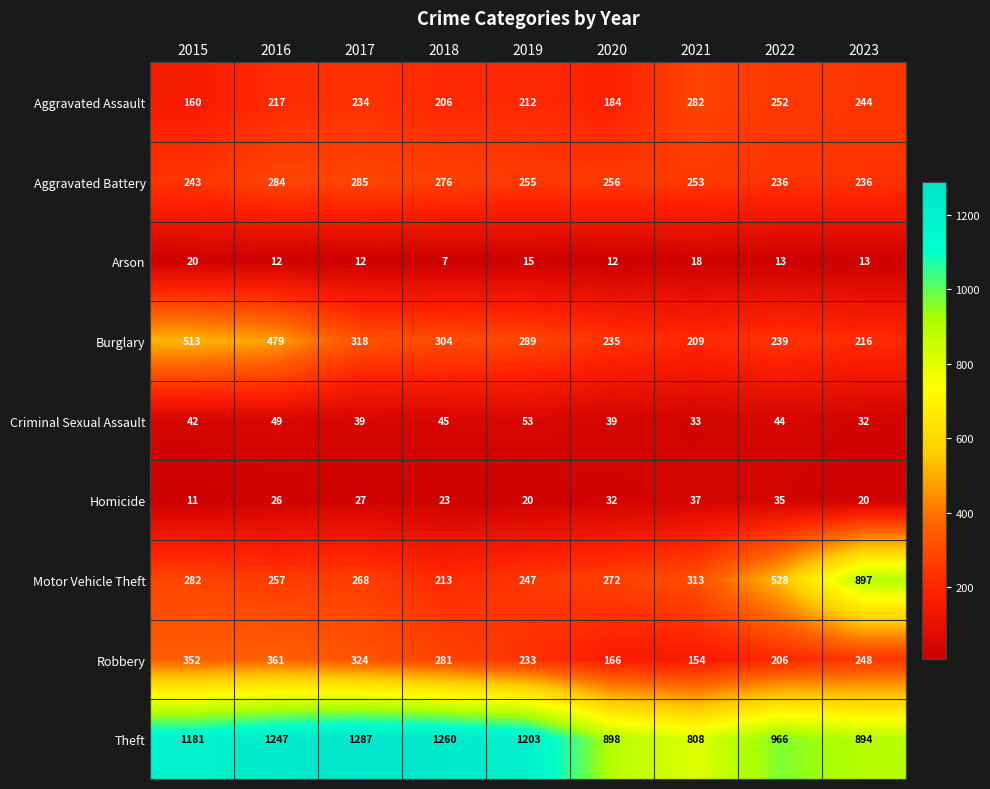

Which label corresponds to the smallest value in the chart?

2018